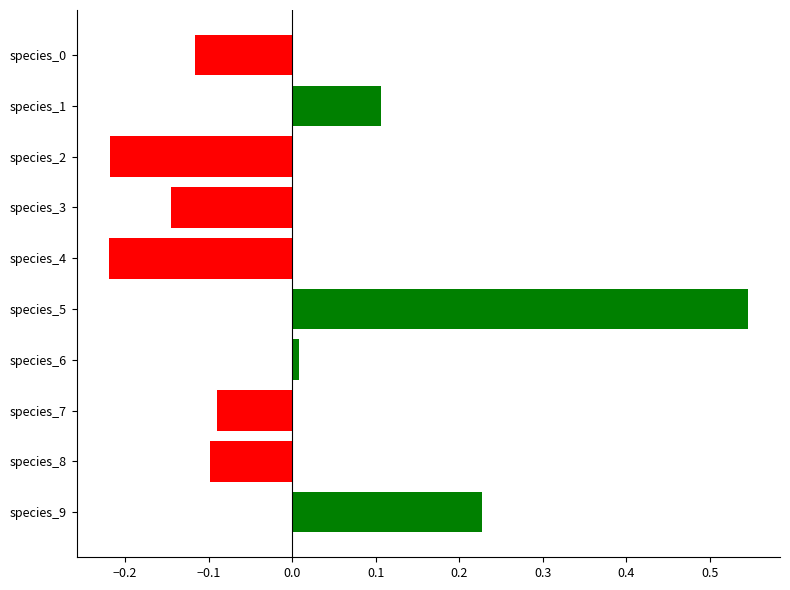

Which category has the highest value across all series?

species_5